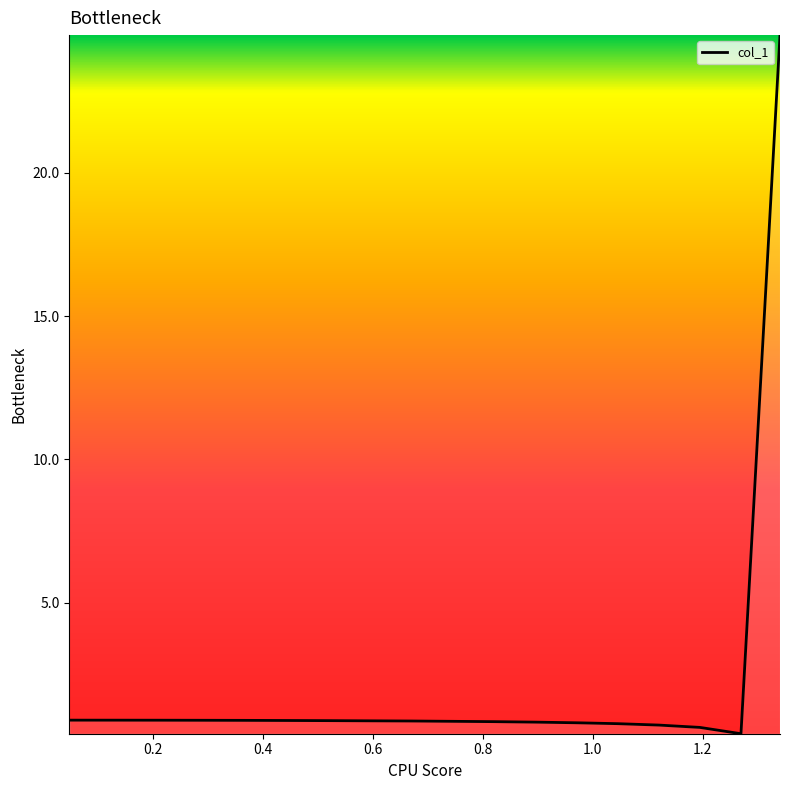

What is the difference between the maximum and minimum values?

24.4